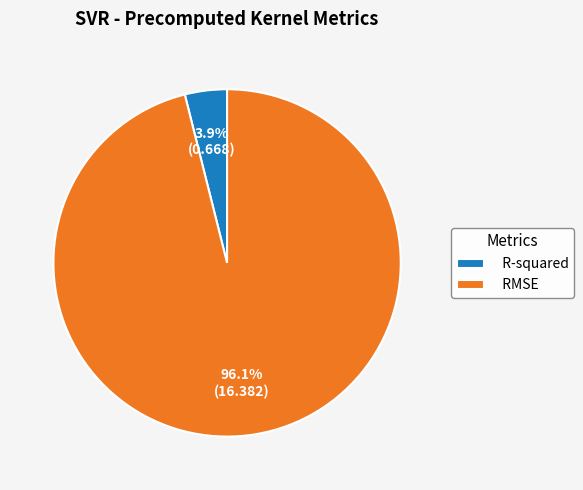

Is R-squared the majority of the pie?

No